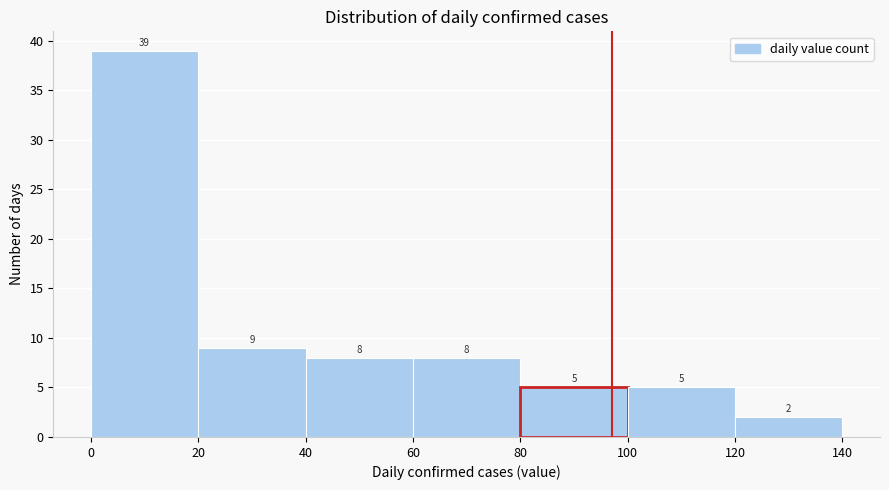

Reading left to right, transcribe this chart: for each bar, give the range it covers on the x-axis and its height.

0 to 20: 39
20 to 40: 9
40 to 60: 8
60 to 80: 8
80 to 100: 5
100 to 120: 5
120 to 140: 2